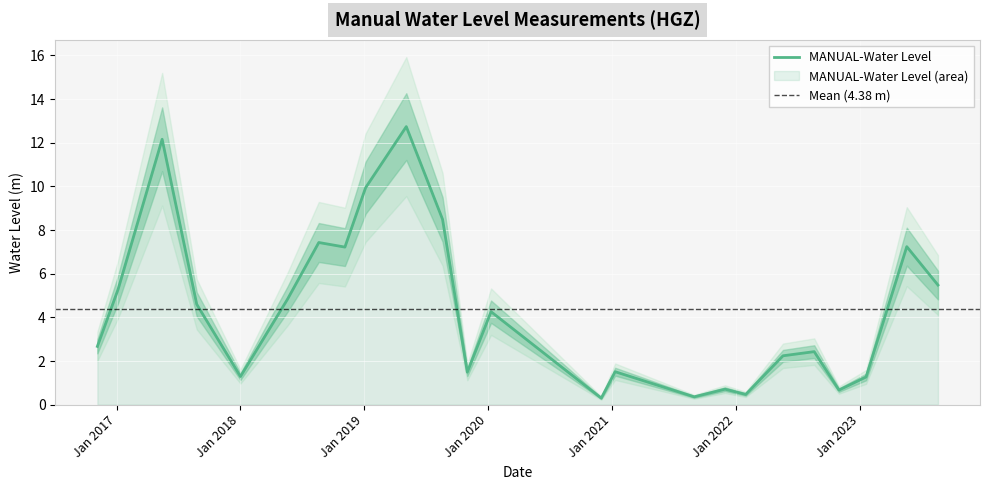

What is the change in value from 2019-01-05 to 2021-08-31?

-9.6